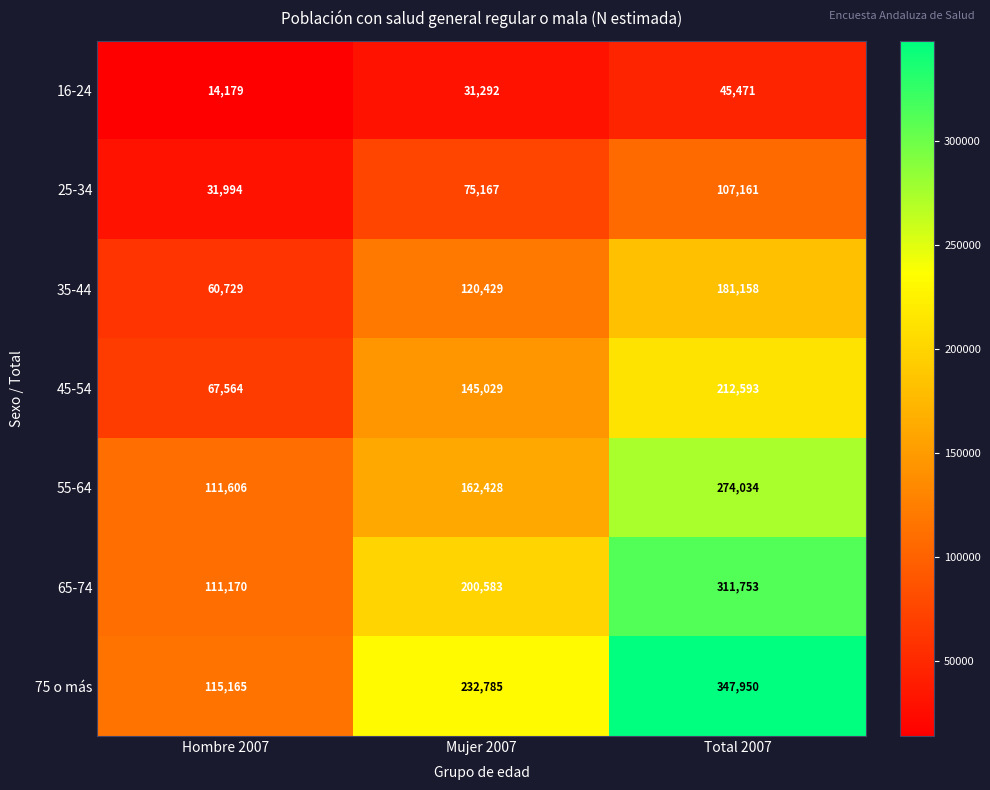

The 65-74 series shows 200583 at Mujer 2007. True or false?

True